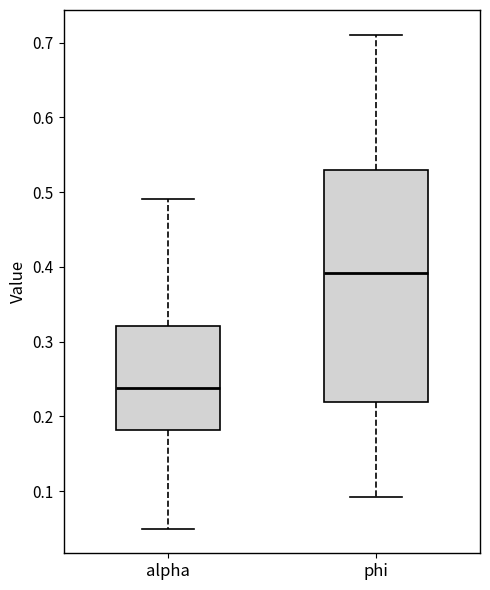

Comparing the boxes themselves (not the whiskers), which one is the tallest?

phi